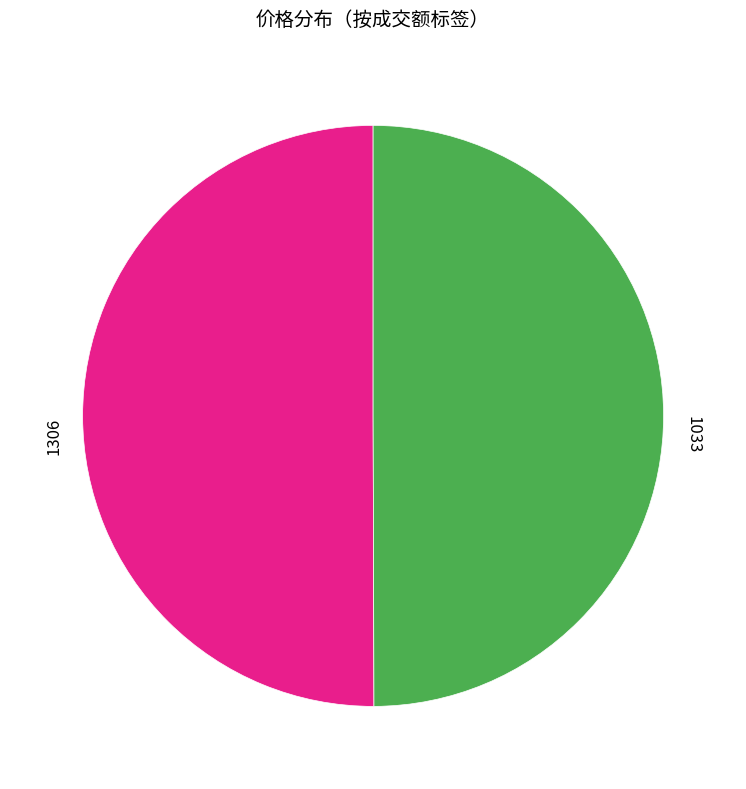

Is the sum of 1033 and 1306 greater than half?

Yes